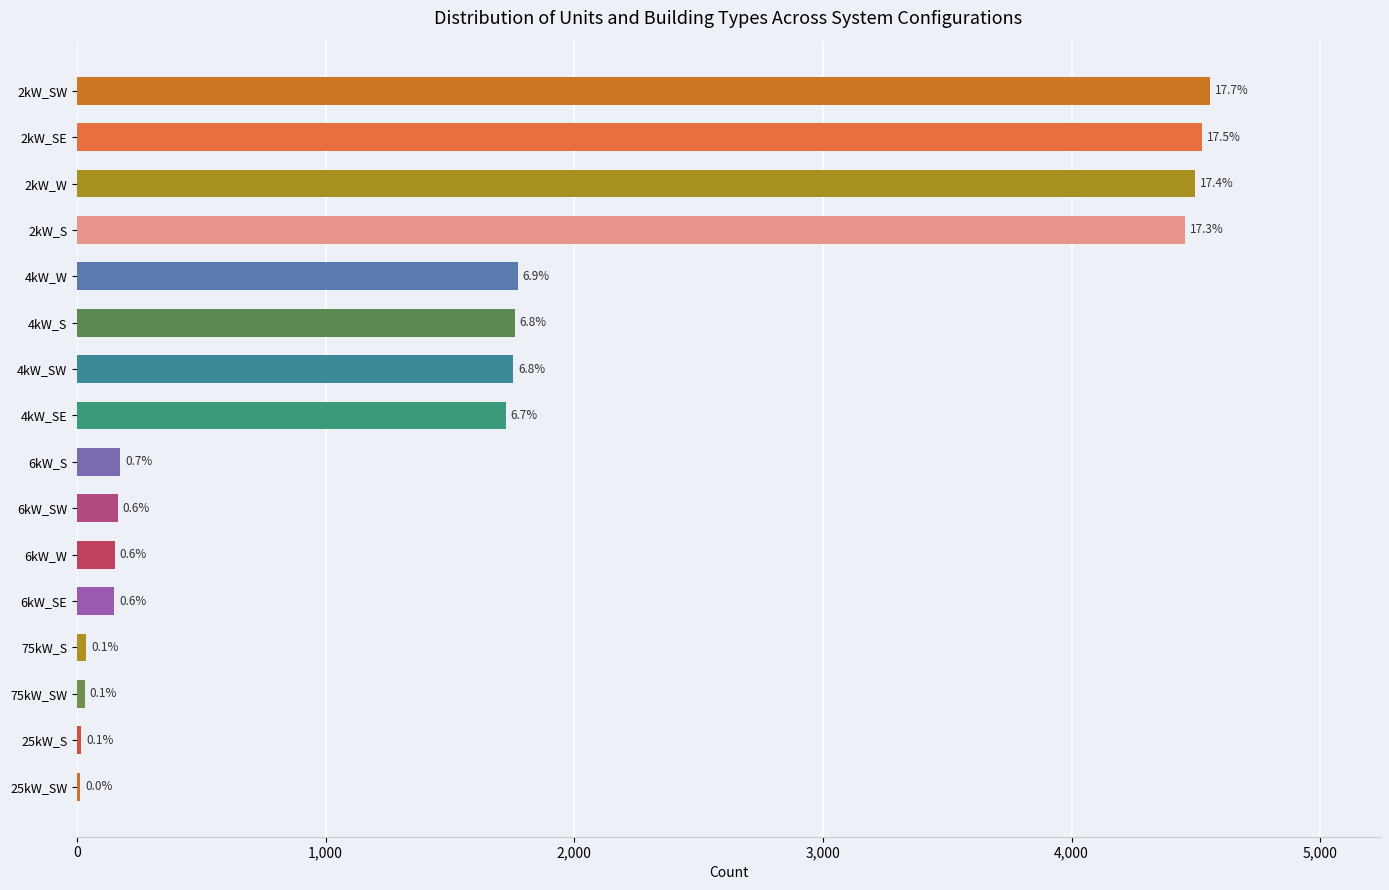

How many bars are there in total?

16